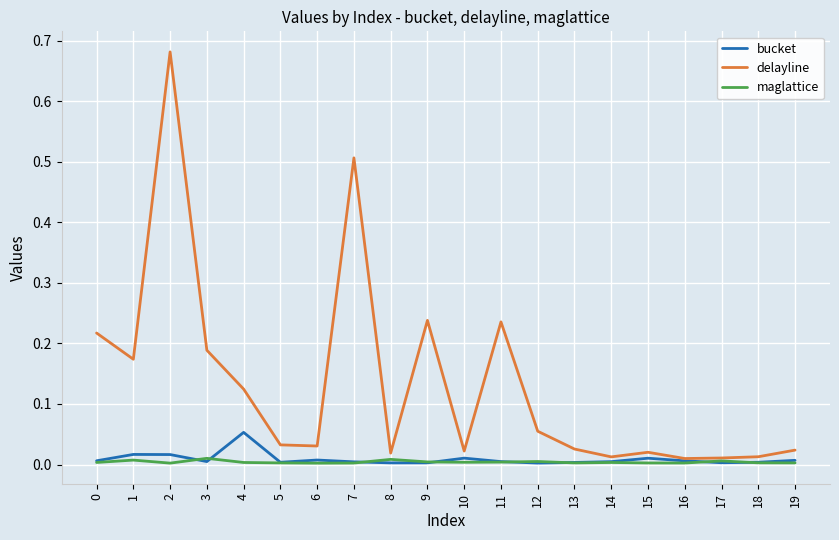

Is the value of bucket at 8 greater than the value of delayline at 13?

No